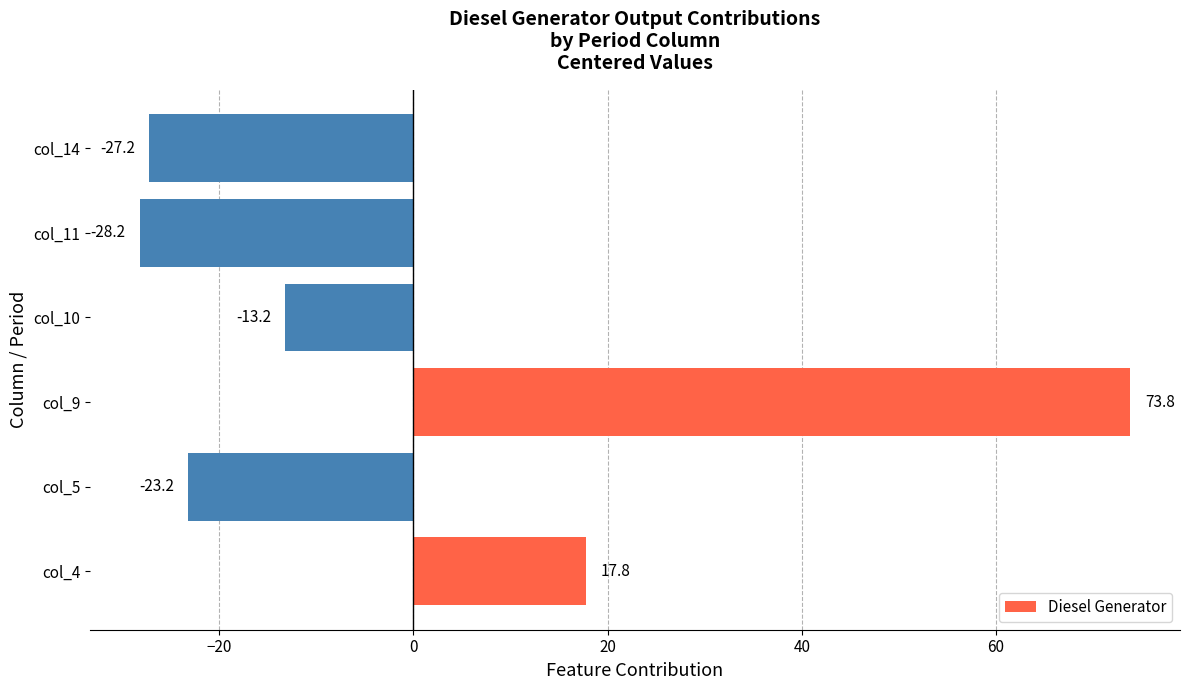

Which label corresponds to the smallest value in the chart?

col_11